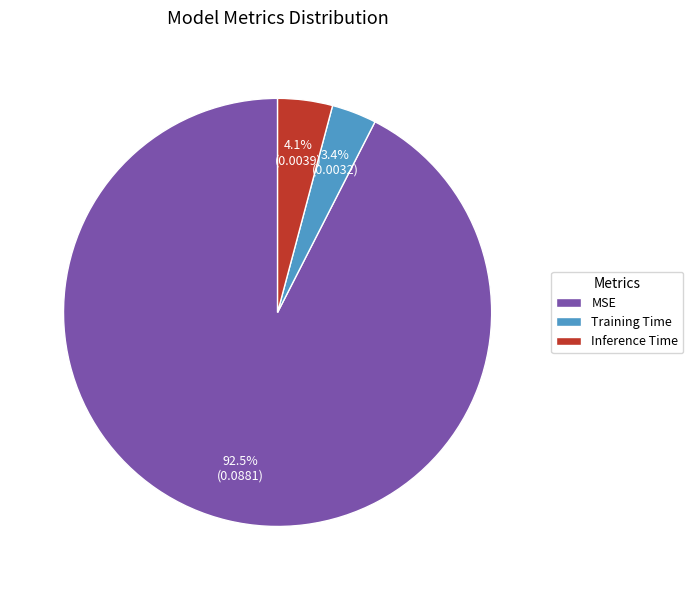

What portion of the pie excludes Training Time?

96.6%